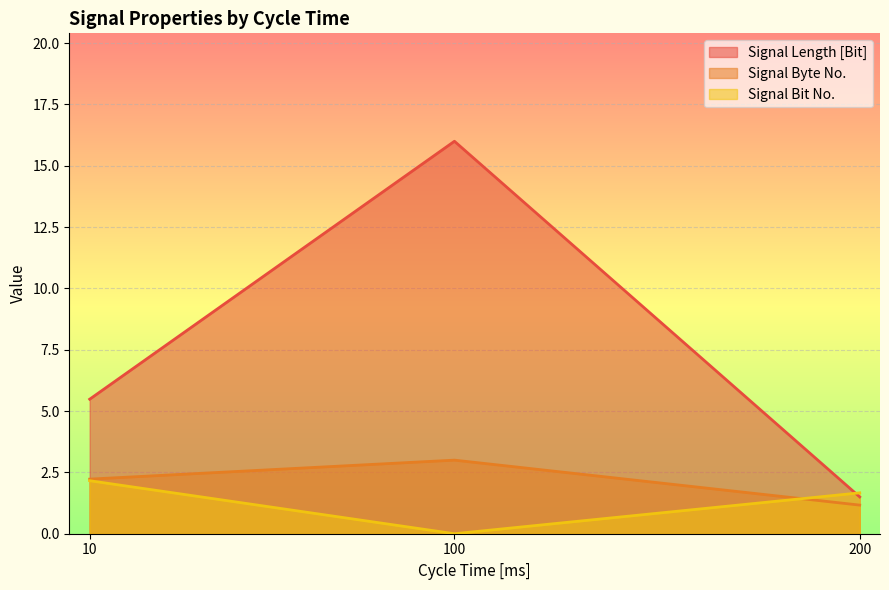

True or false: Signal Byte No. and Signal Bit No. intersect in this chart.

True